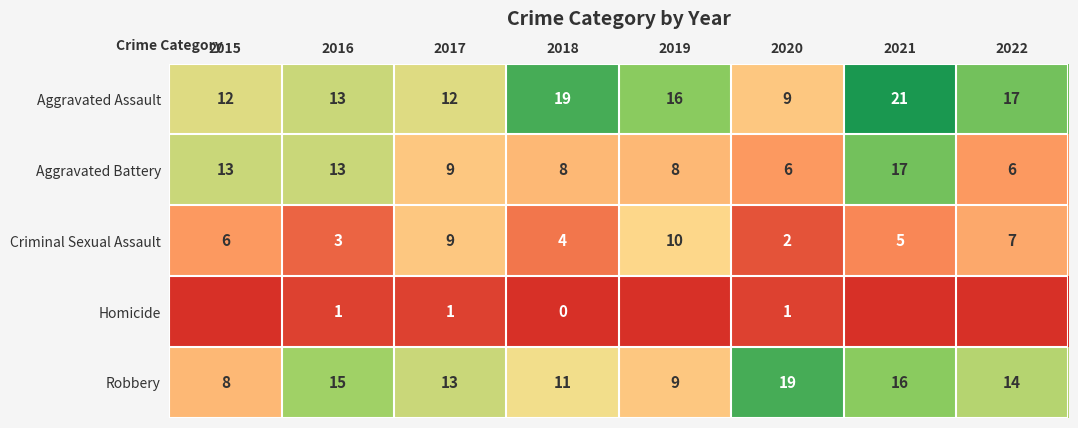

Which category has the highest value in the Aggravated Assault series?

2021